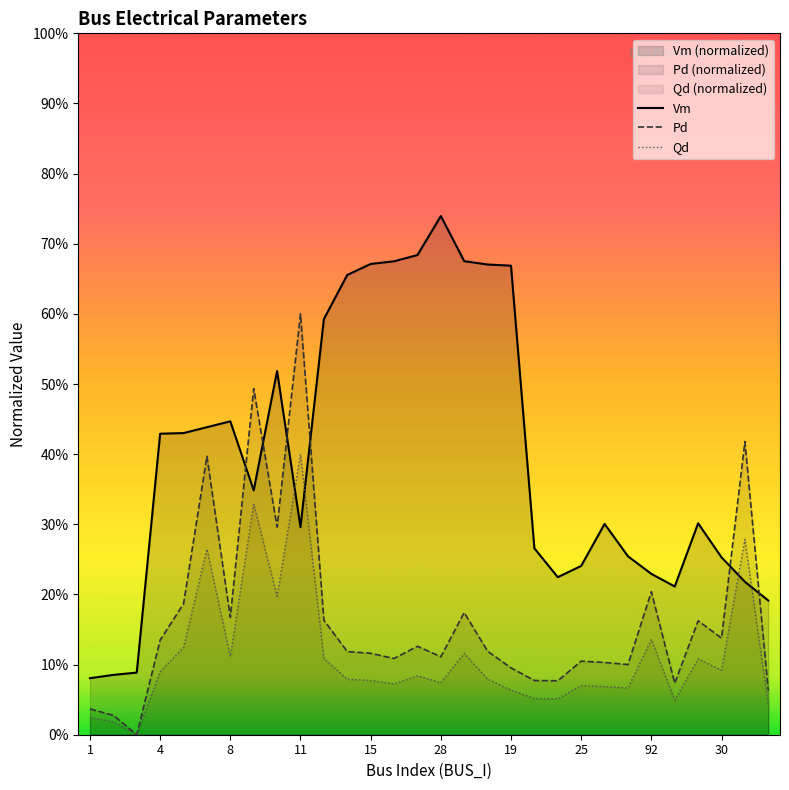

How many categories are shown in the chart?

30